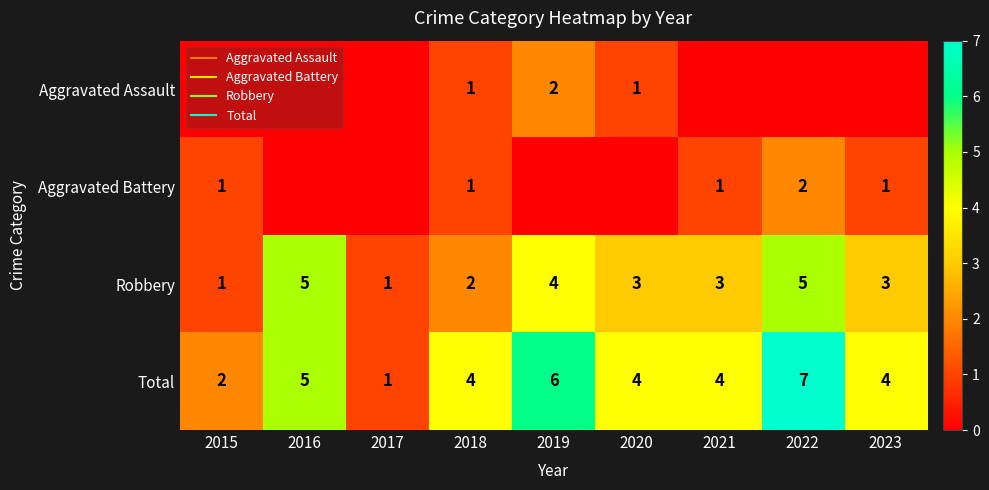

Which series has the widest spread of values?

Total